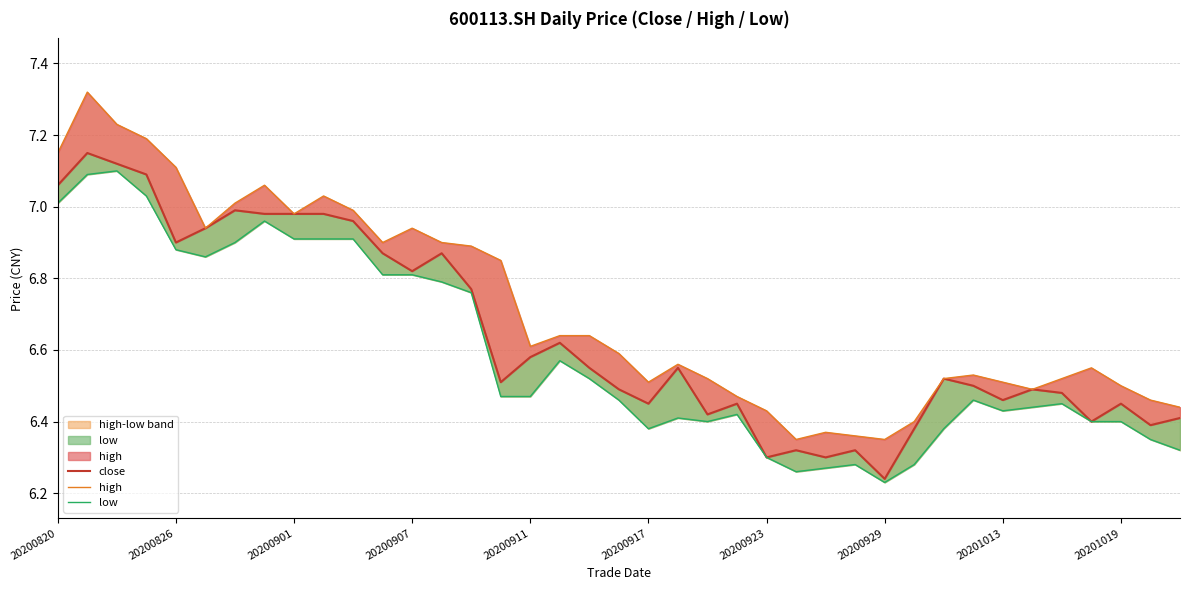

What position from the left is 26?

27